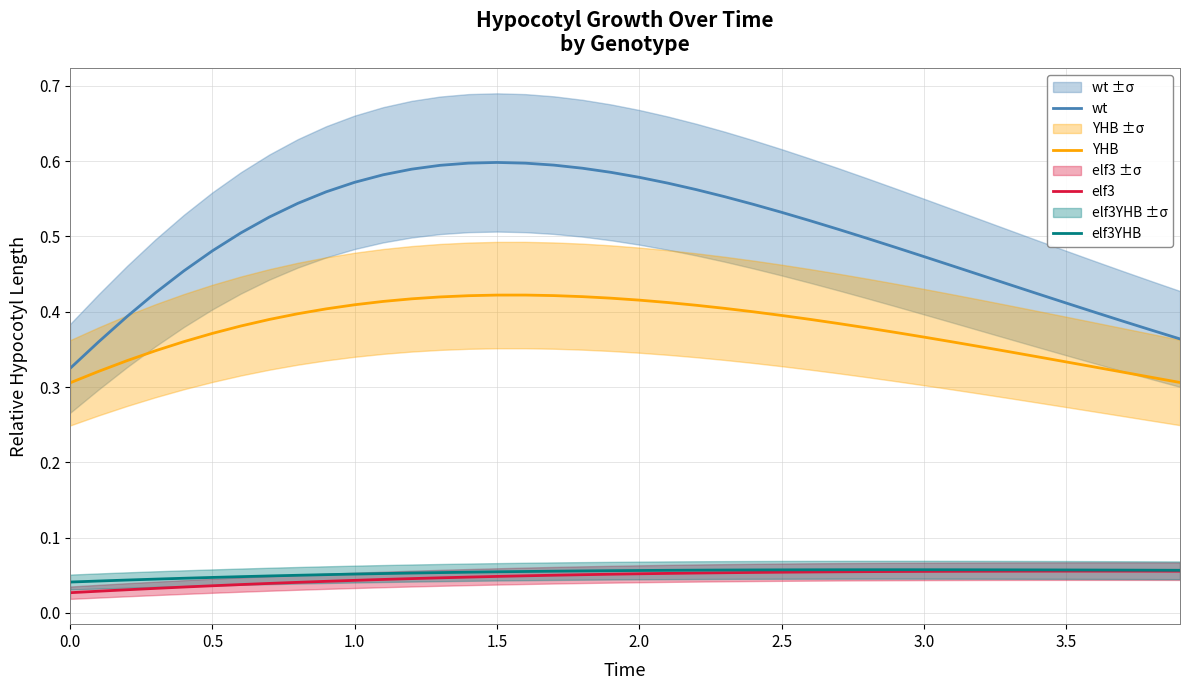

True or false: YHB and wt intersect in this chart.

False